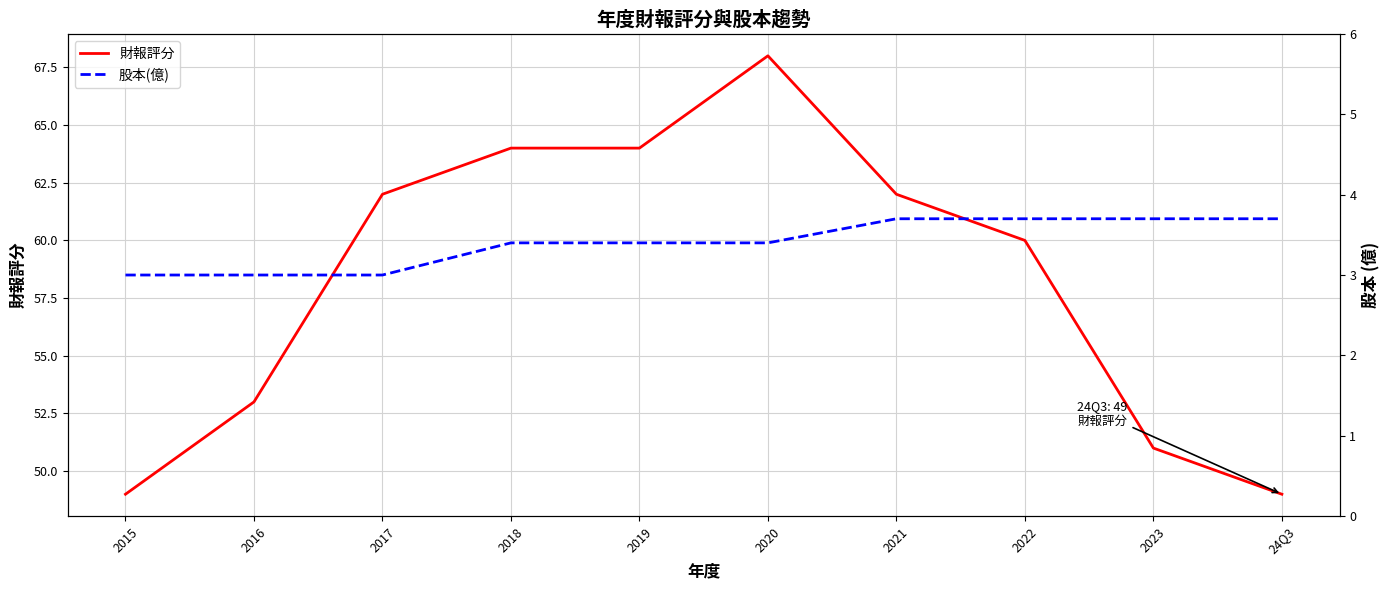

True or false: 財報評分 and 股本(億) cross at least once.

False